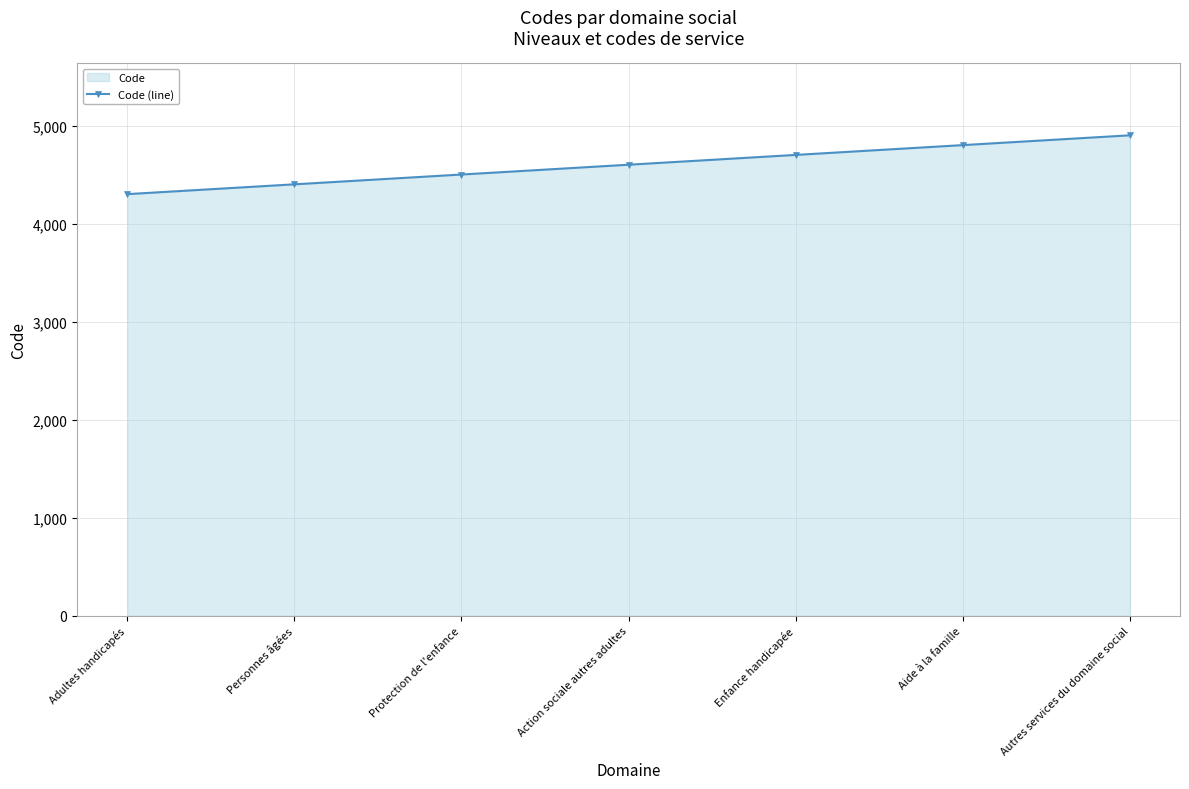

At which category does the chart reach its minimum across all series?

Adultes handicapés